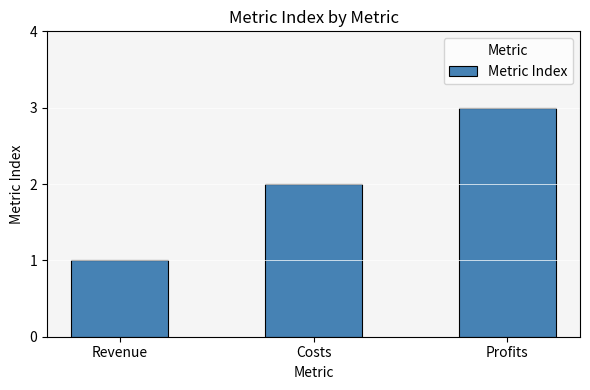

Is it true that the value at Costs is 2?

True